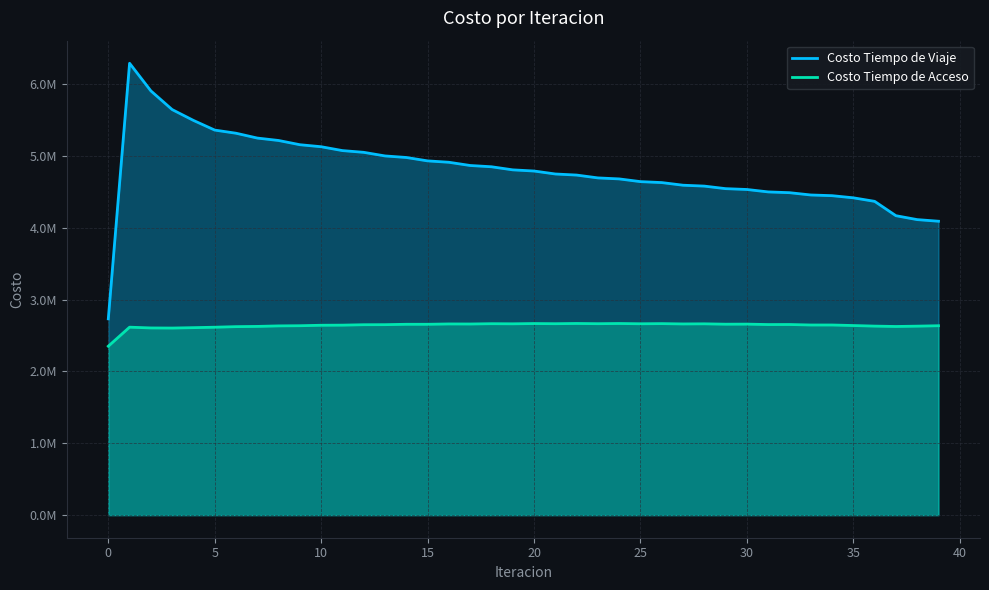

List the series in order of their overall mean, lowest first.

Costo Tiempo de Acceso, Costo Tiempo de Viaje